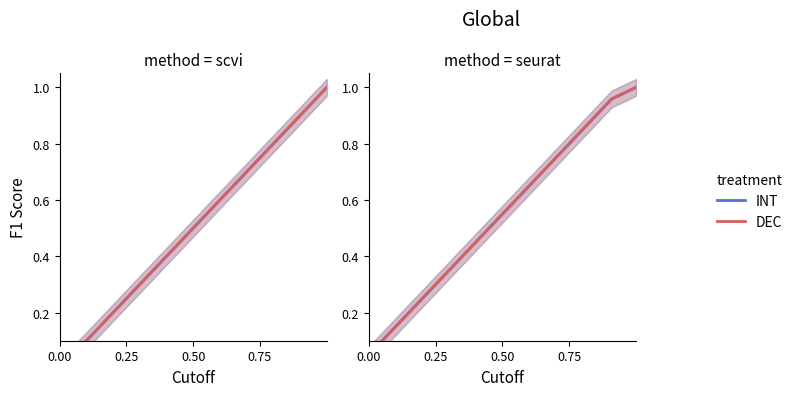

What are all the series names shown in the legend?

INT, DEC